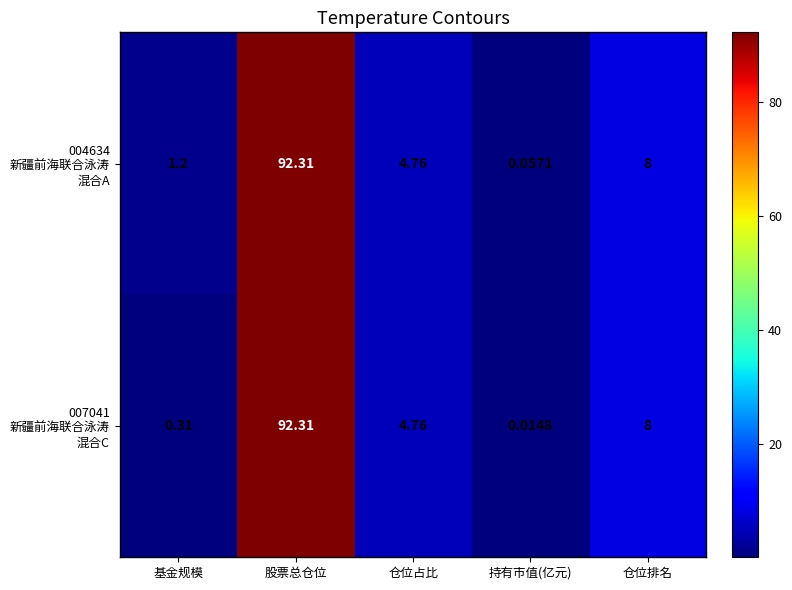

Count the number of categories in the chart.

5